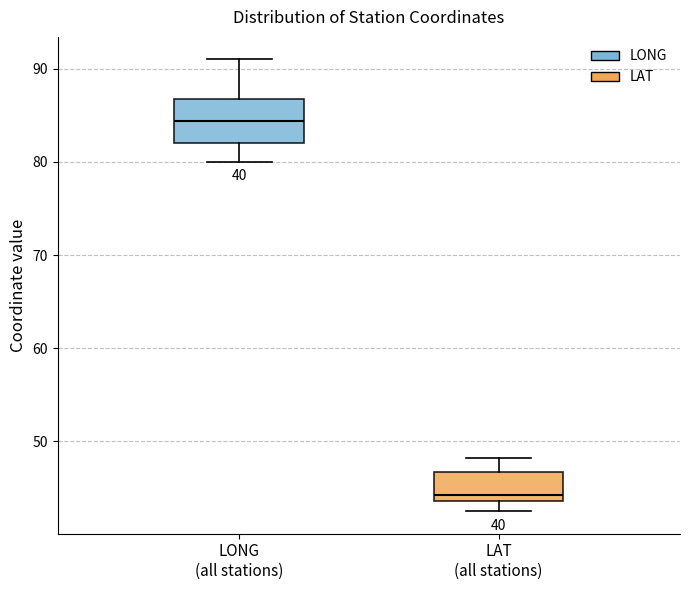

Comparing the boxes themselves (not the whiskers), which one is the tallest?

LONG (all stations)